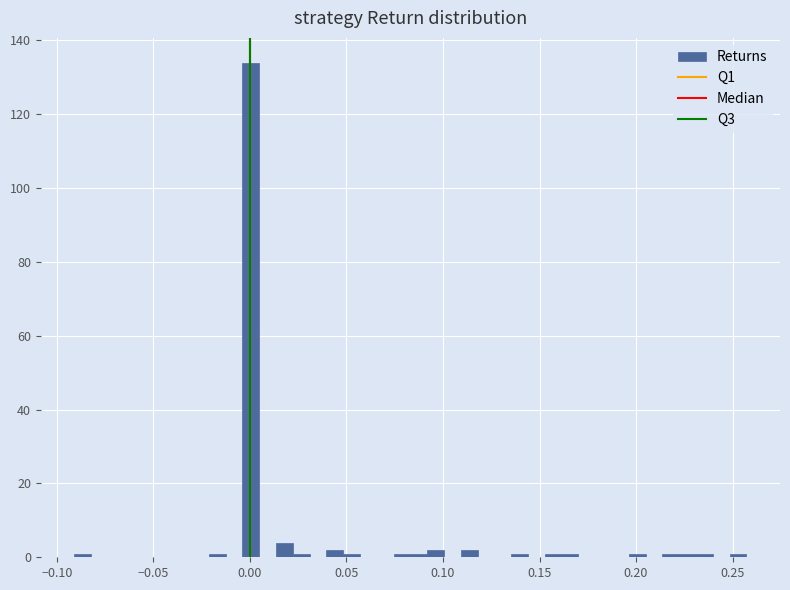

Around what value on the x-axis is the tallest bar? Give the approximate position of its centre, as read against the axis.

0.000